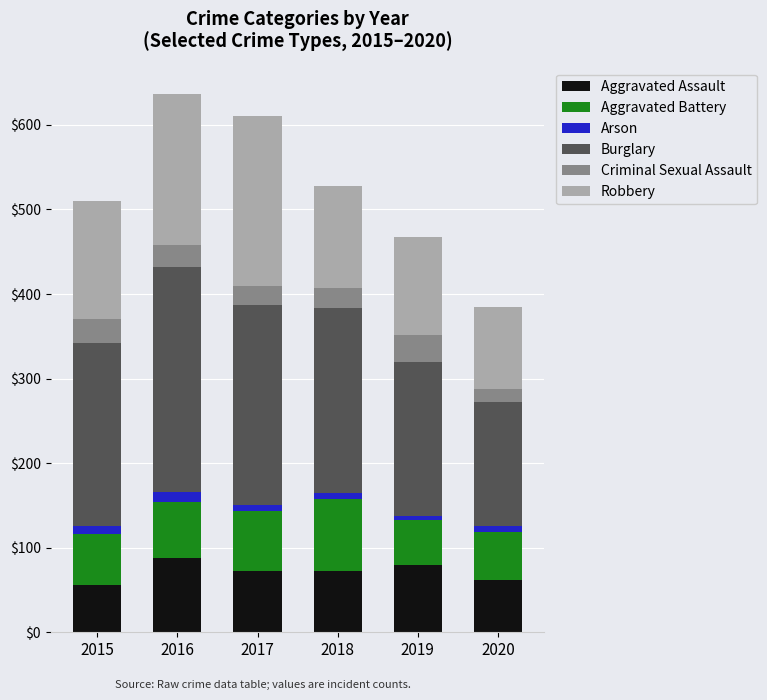

Does the chart contain stacked bars?

Yes